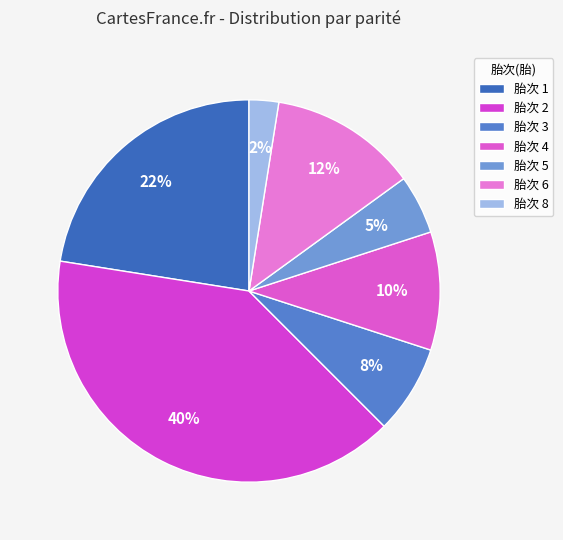

What is the smallest slice in the pie chart?

胎次 8